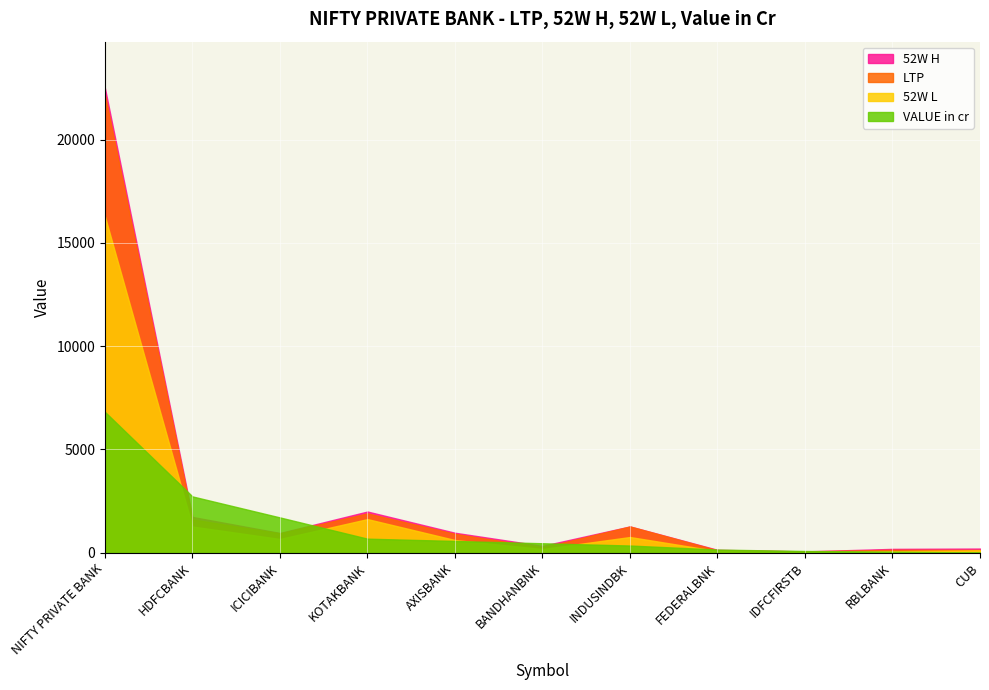

Which series has the largest total across all categories?

52W H